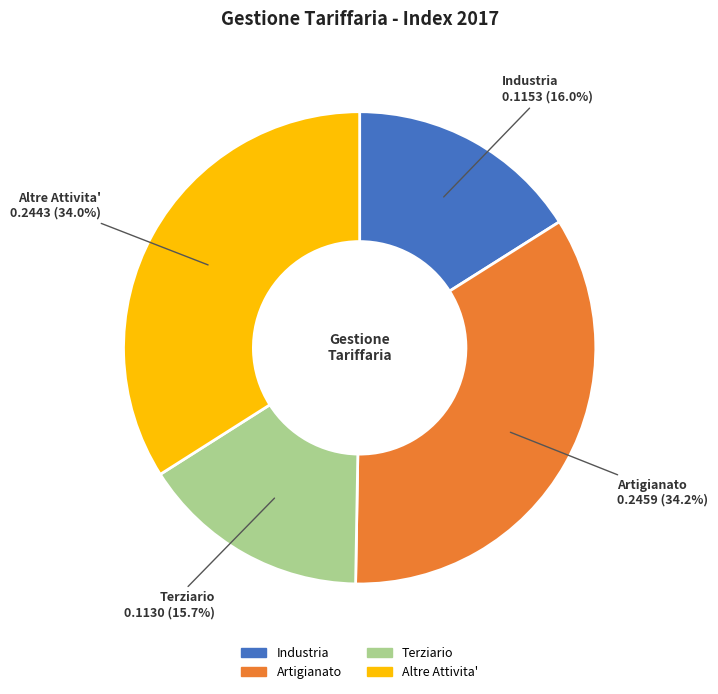

Is Altre Attivita' the majority of the pie?

No